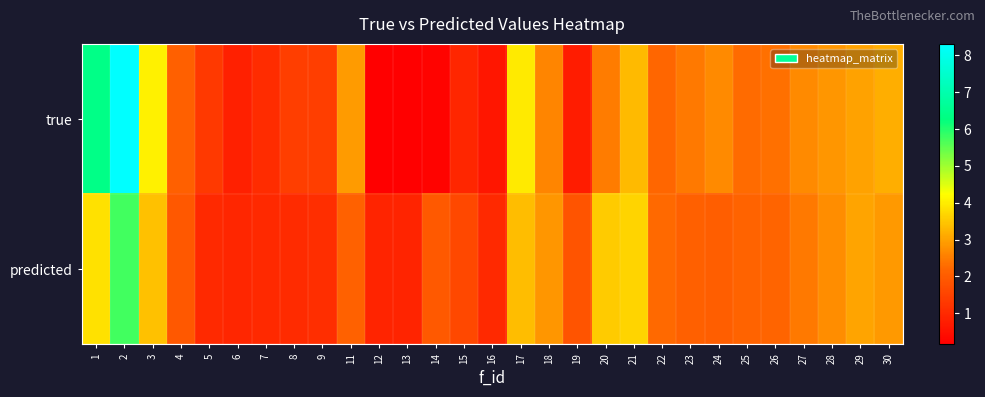

Which series has the largest total across all categories?

true